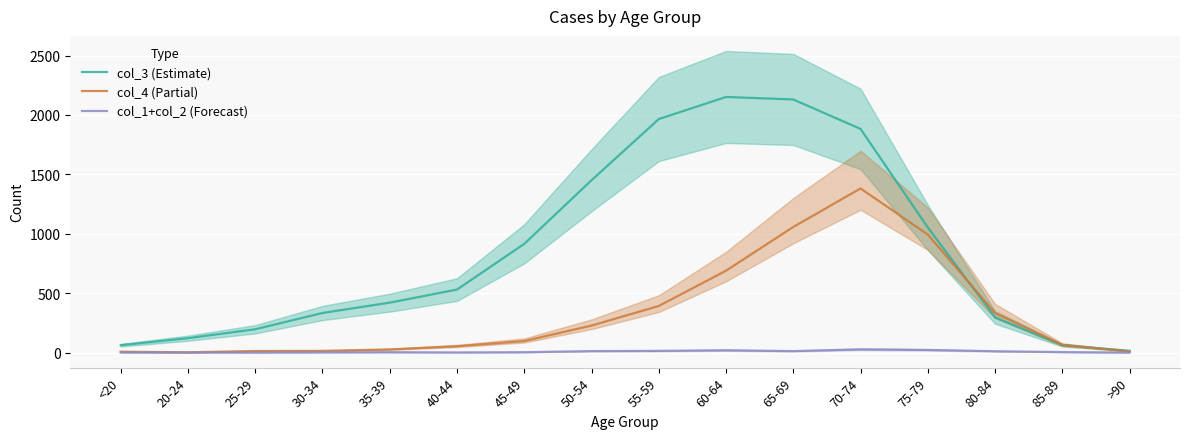

True or false: col_3 (Estimate) and col_1+col_2 (Forecast) cross at least once.

False